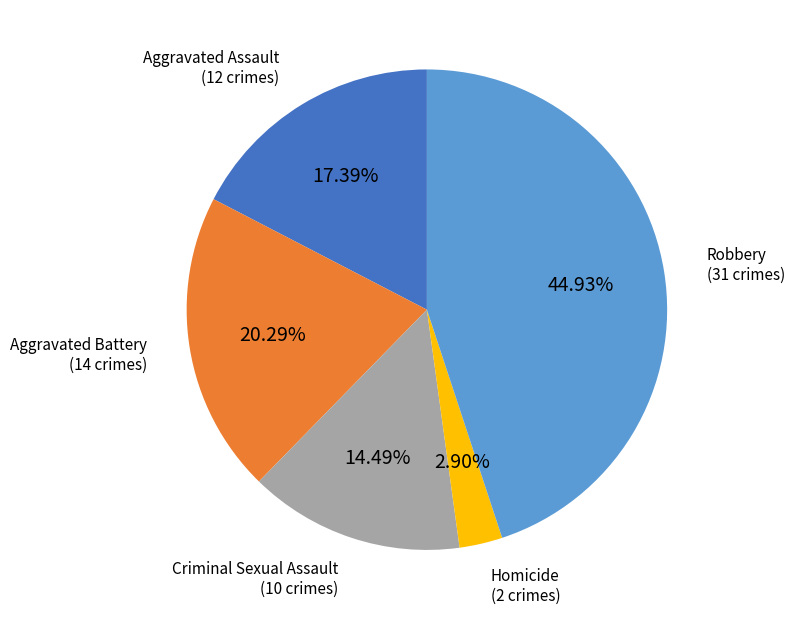

Count the number of slices in the pie.

5